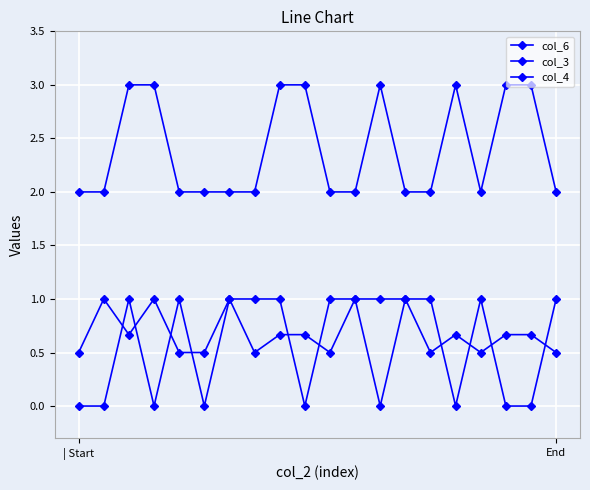

True or false: col_6 has more than 1 points higher than both neighbors.

True